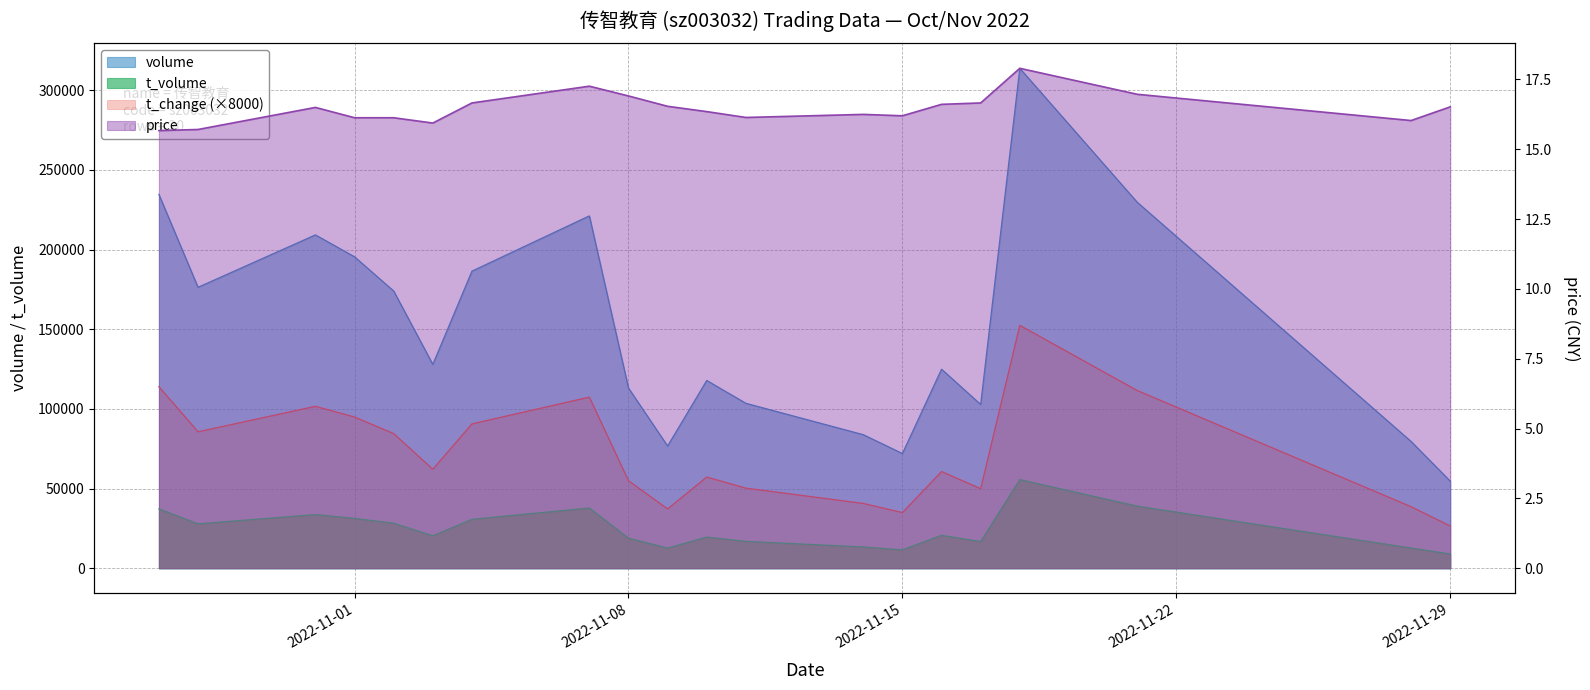

What is the total value across all series at 2022-10-28?

289955.7